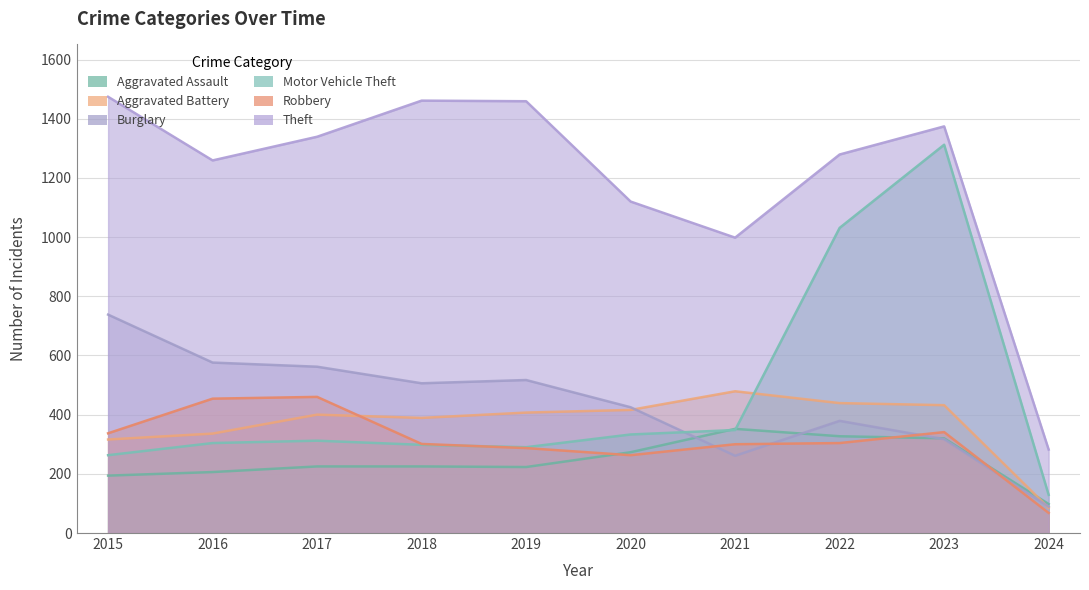

Reading left to right, extract all data points from this chart.

Aggravated Assault: 2015=194	2016=206	2017=225	2018=225	2019=223	2020=273	2021=352	2022=327	2023=320	2024=98
Aggravated Battery: 2015=316	2016=336	2017=400	2018=389	2019=407	2020=416	2021=479	2022=439	2023=432	2024=85
Burglary: 2015=738	2016=576	2017=562	2018=506	2019=517	2020=425	2021=261	2022=379	2023=317	2024=89
Motor Vehicle Theft: 2015=263	2016=304	2017=312	2018=298	2019=290	2020=333	2021=348	2022=1031	2023=1312	2024=129
Robbery: 2015=337	2016=454	2017=460	2018=301	2019=287	2020=263	2021=300	2022=304	2023=341	2024=68
Theft: 2015=1474	2016=1259	2017=1339	2018=1461	2019=1459	2020=1120	2021=998	2022=1279	2023=1374	2024=282